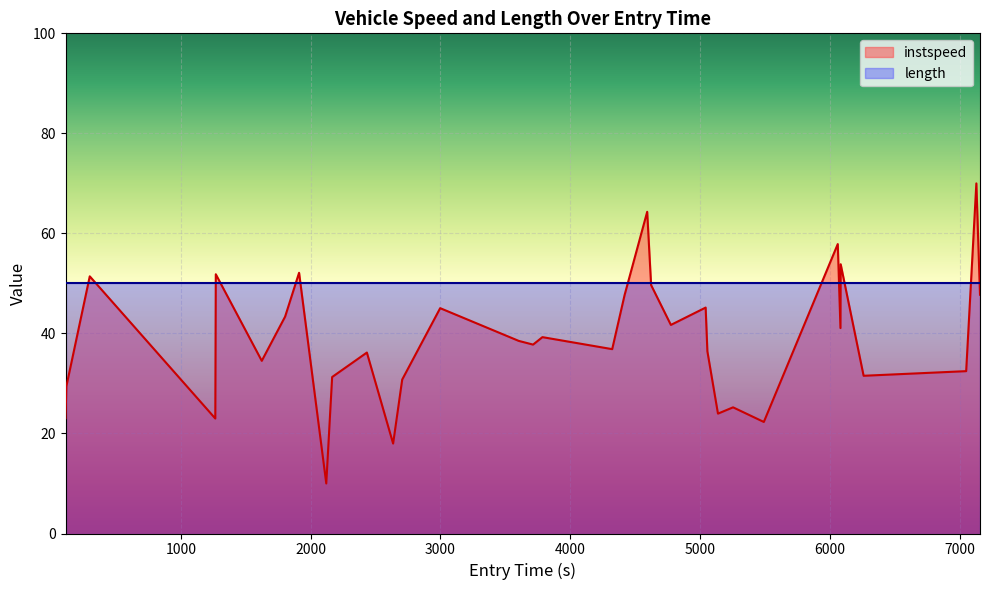

What is the average value?

38.9